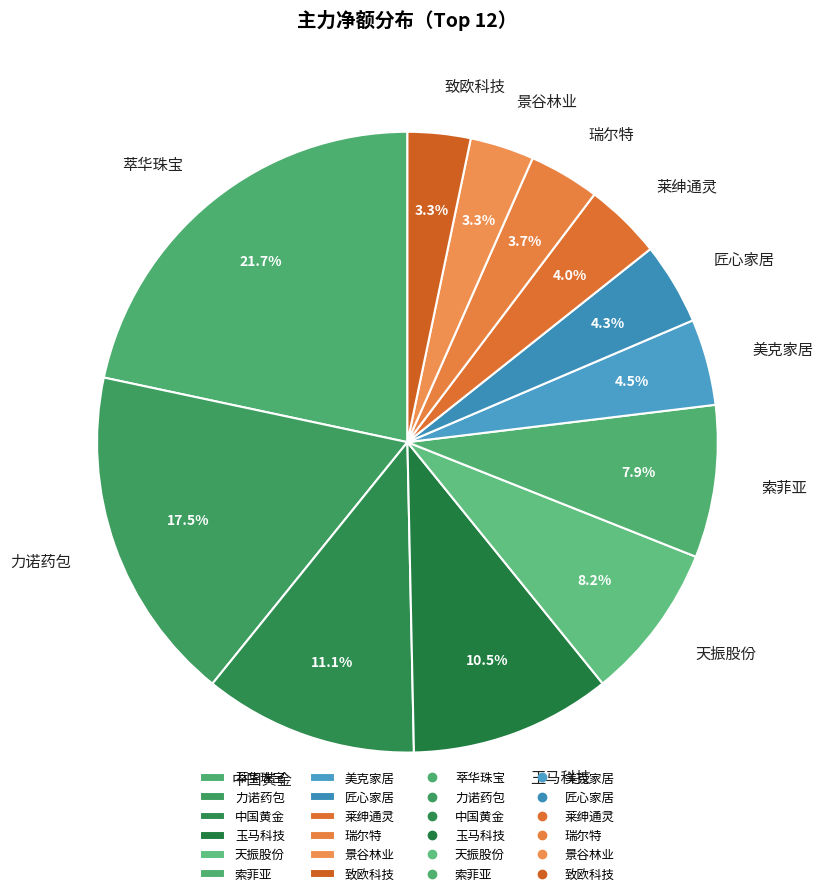

Is 力诺药包 the majority of the pie?

No